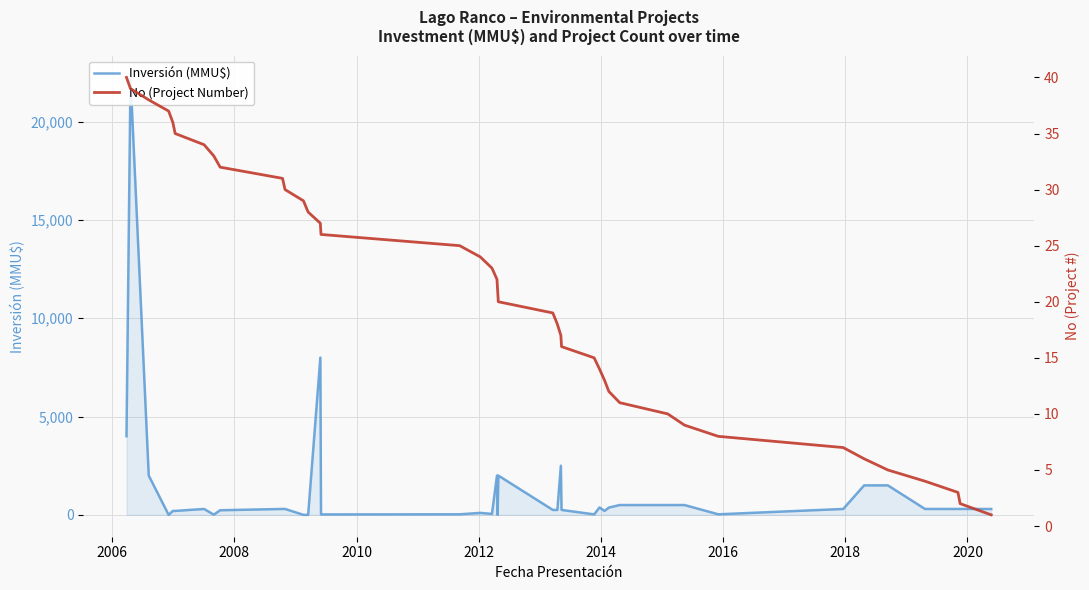

At which category is the sum across all series the highest?

2006